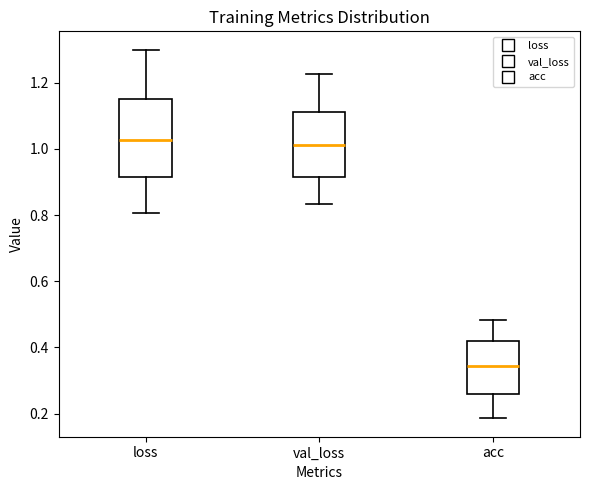

Which box has the lowest median line?

acc